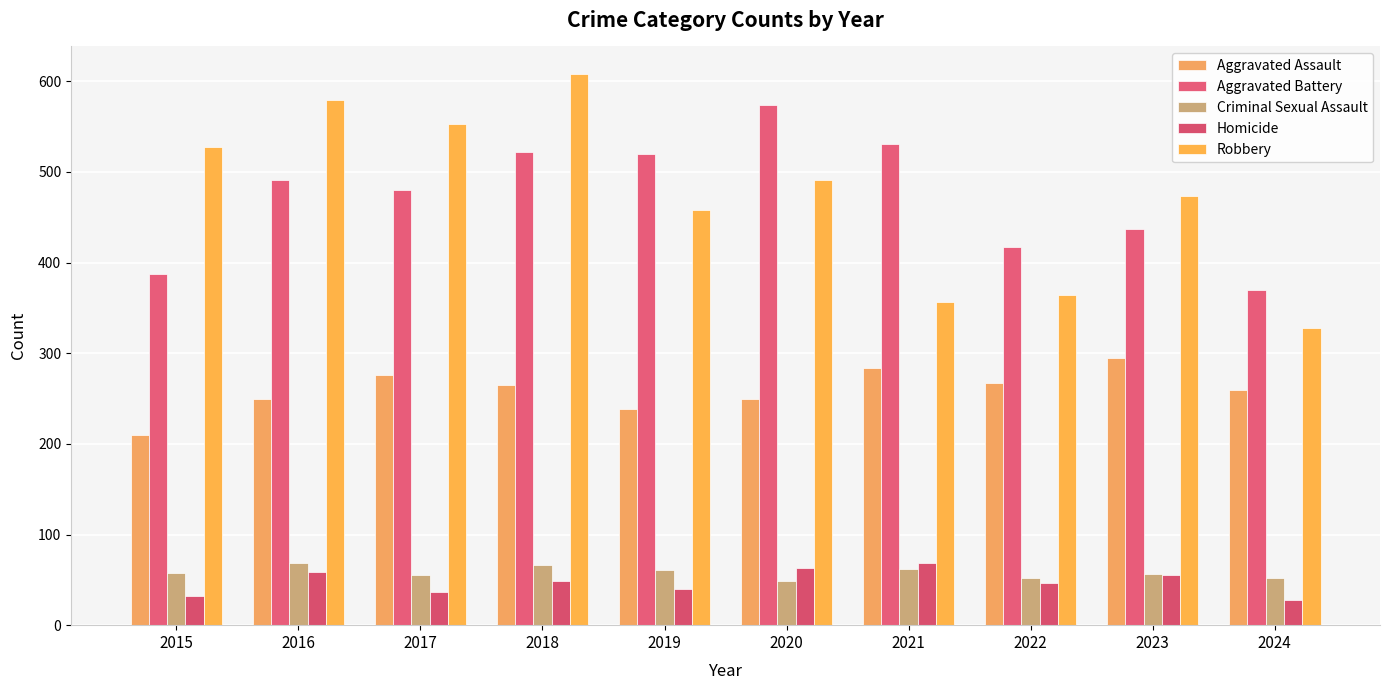

What is the value of the Criminal Sexual Assault bar at the 9th from the left?

56